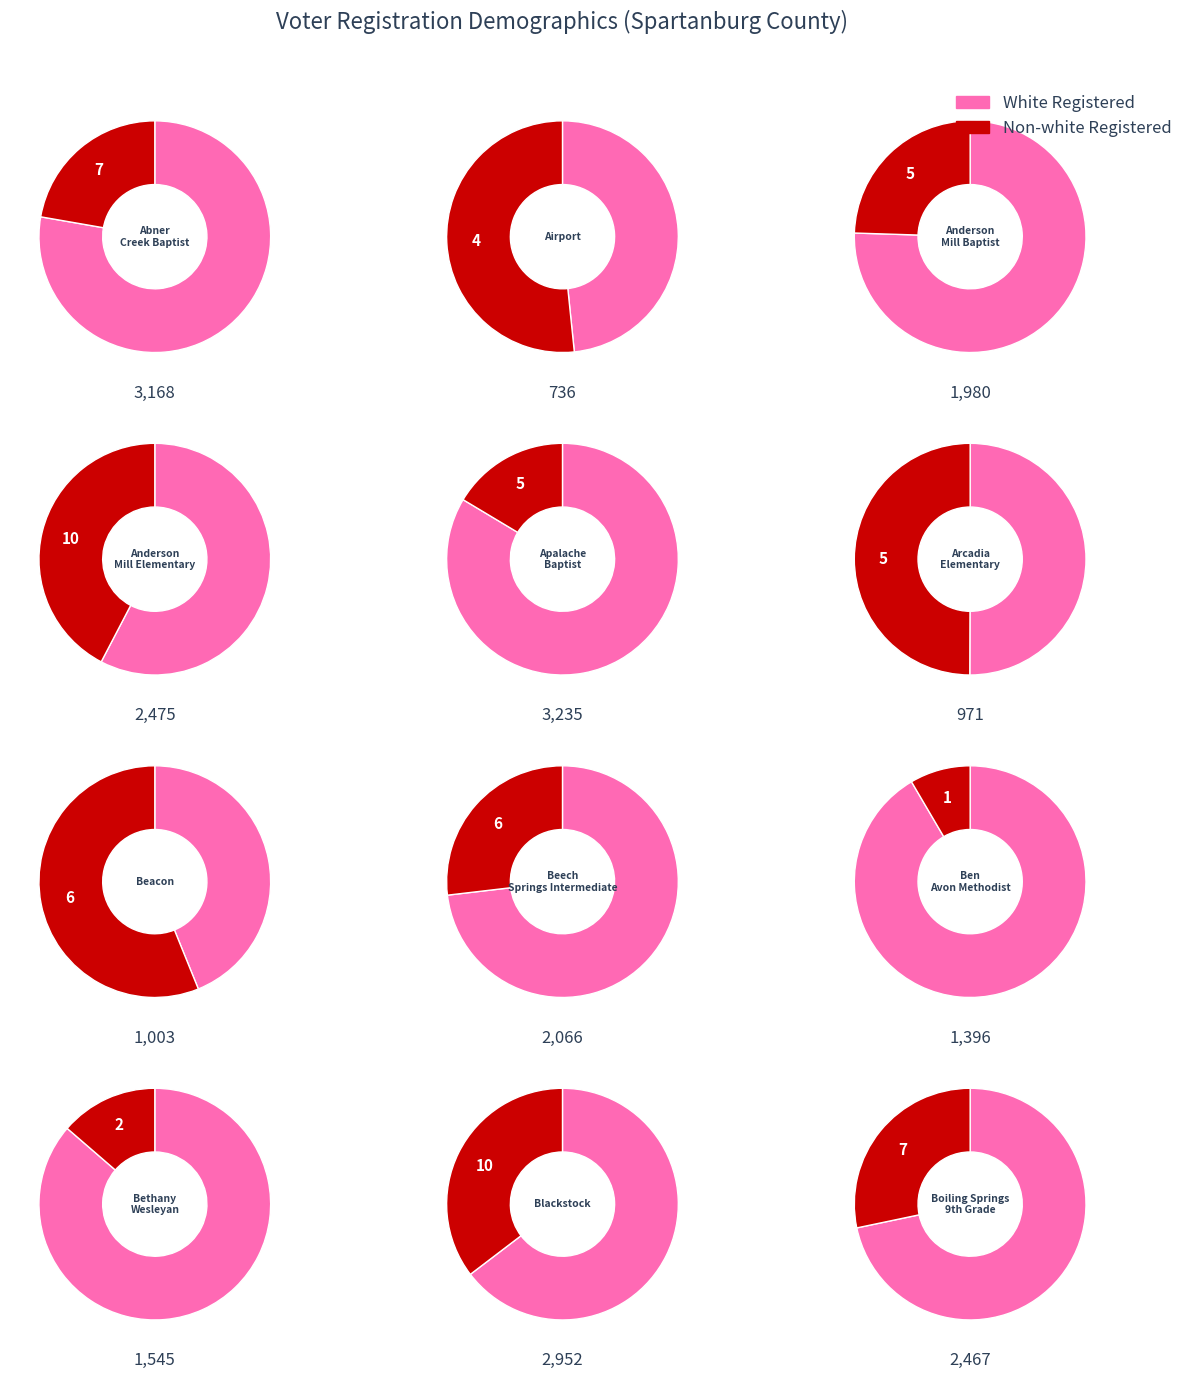

True or false: 3 accounts for 1% of the total.

False